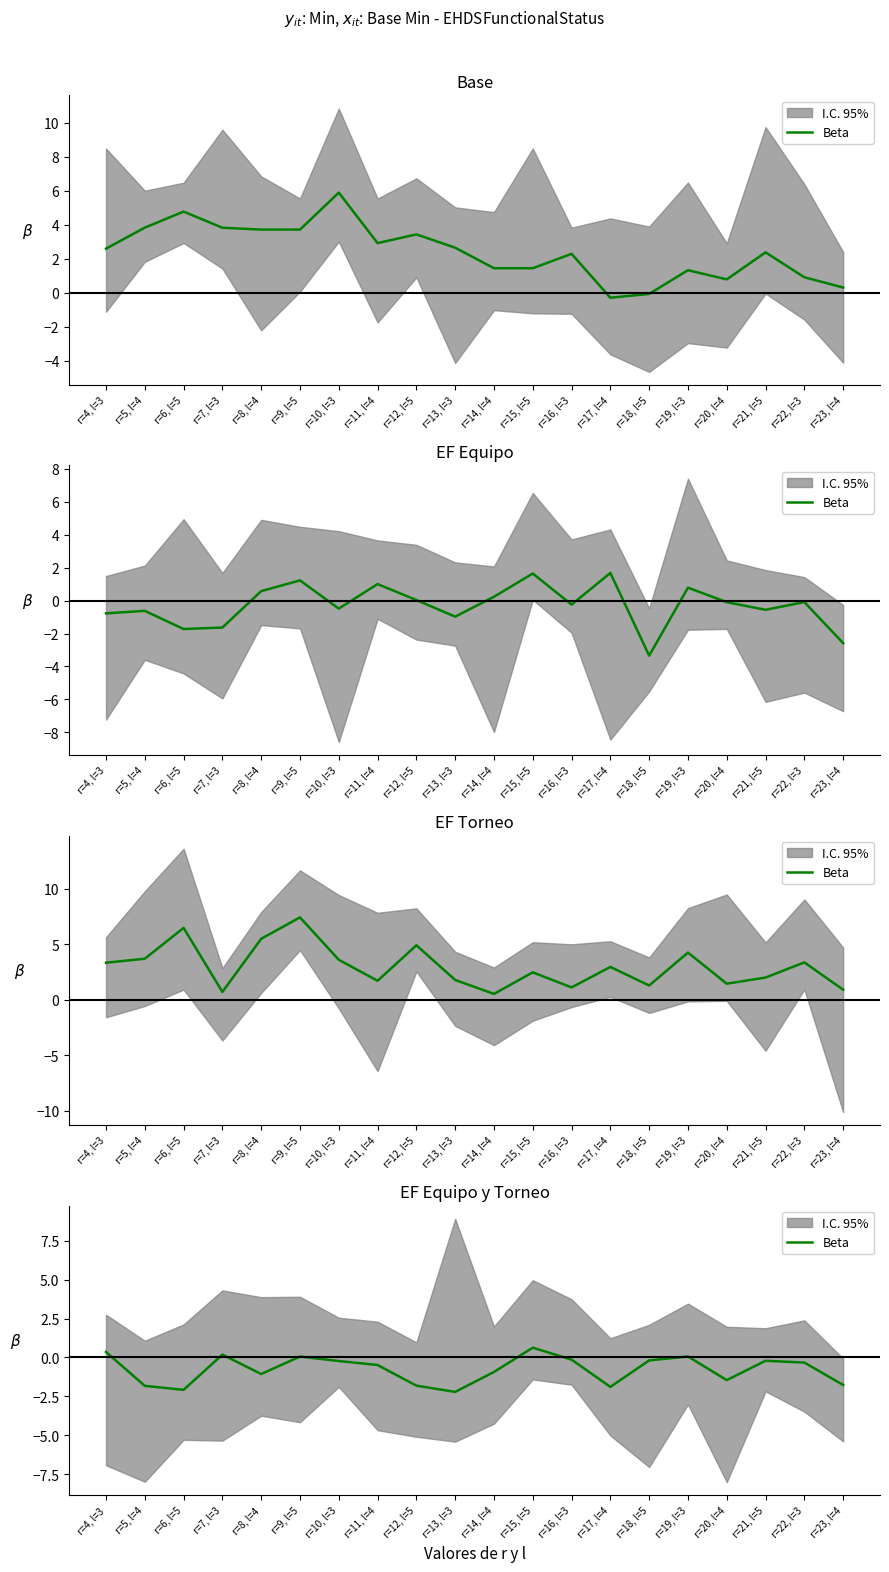

What is the average value?

-0.8